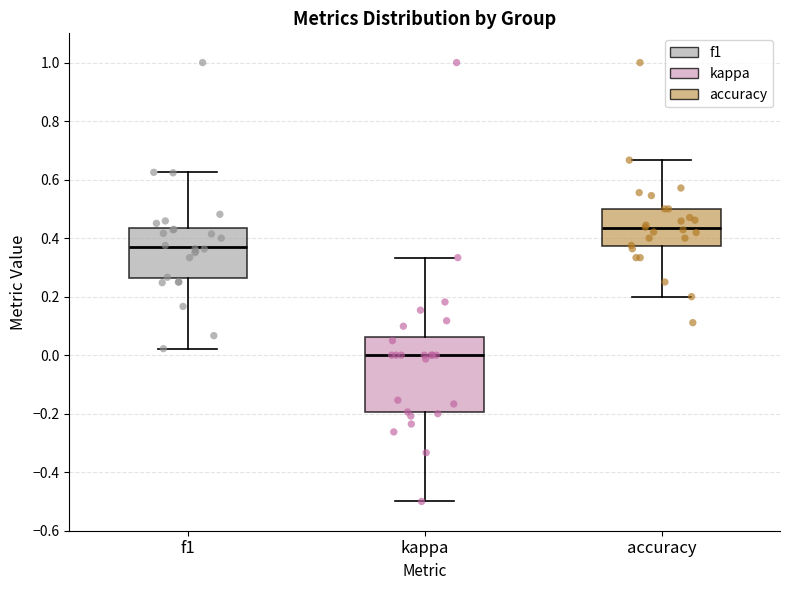

Which box is the tallest, from its lower edge to its upper edge?

kappa